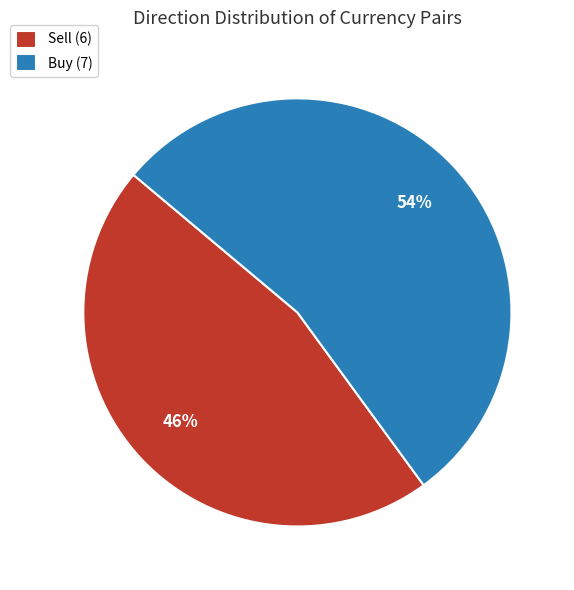

How many slices are in this pie chart?

2